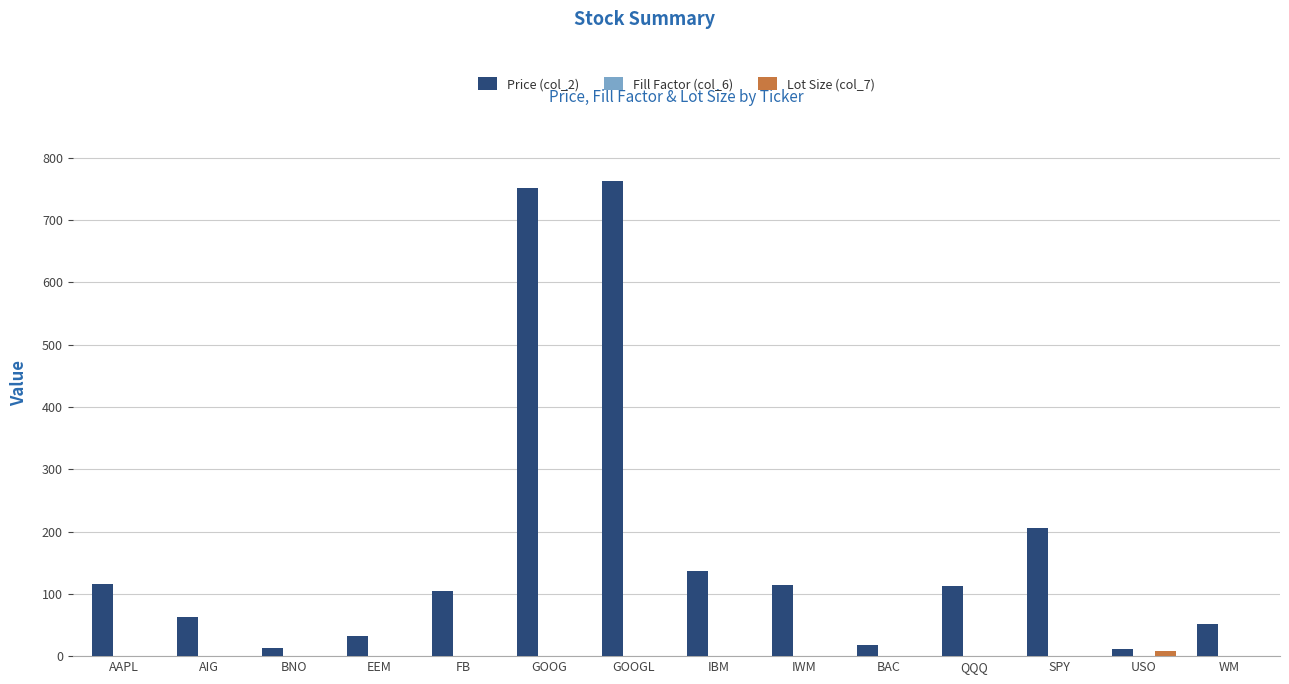

Which series has the largest total across all categories?

Price (col_2)